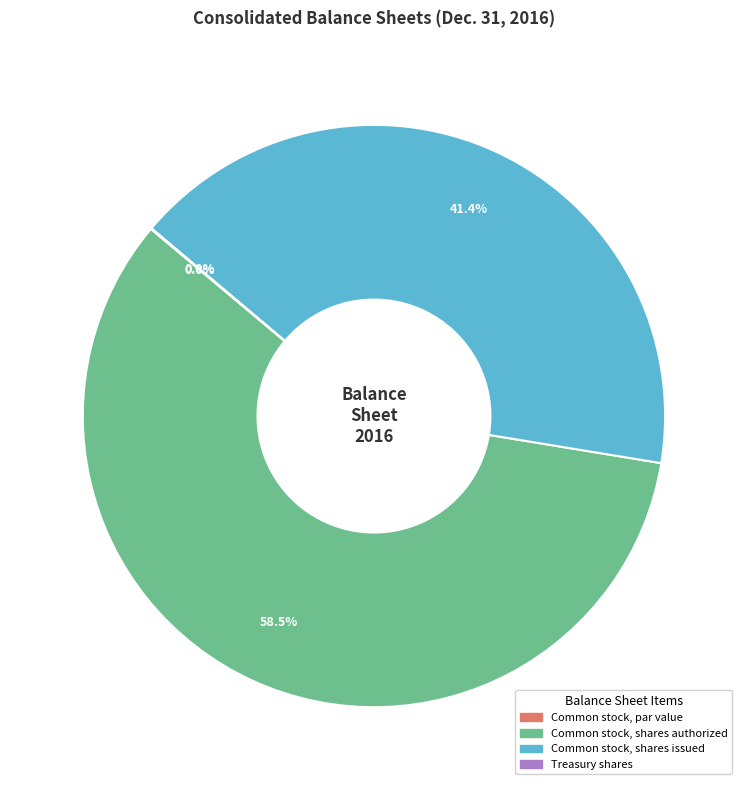

Rank the categories by value from lowest to highest.

Common stock, par value, Treasury shares, Common stock, shares issued, Common stock, shares authorized